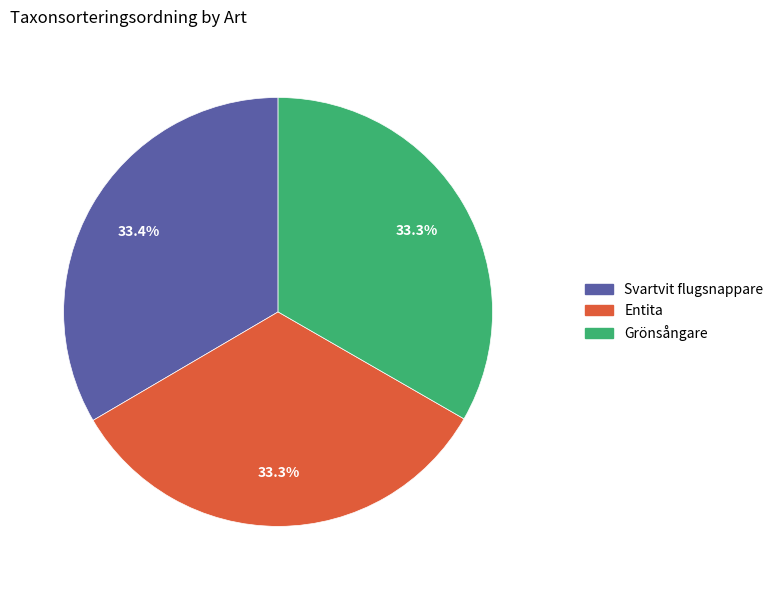

What portion of the pie excludes Svartvit flugsnappare?

66.6%